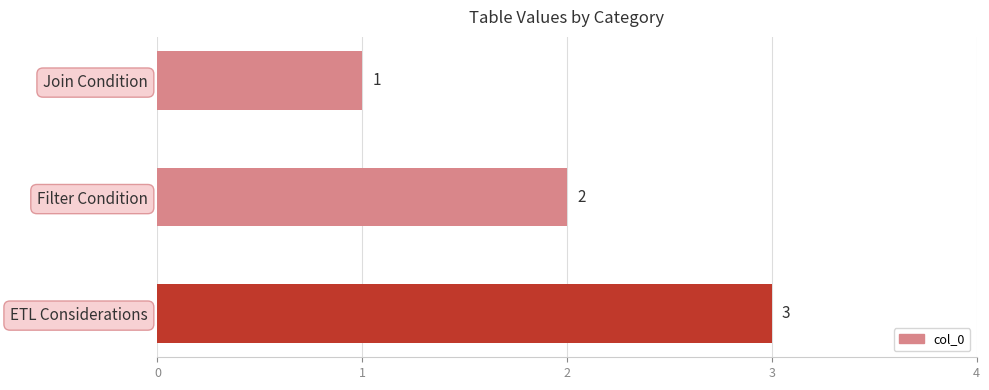

How many bars are there in total?

3